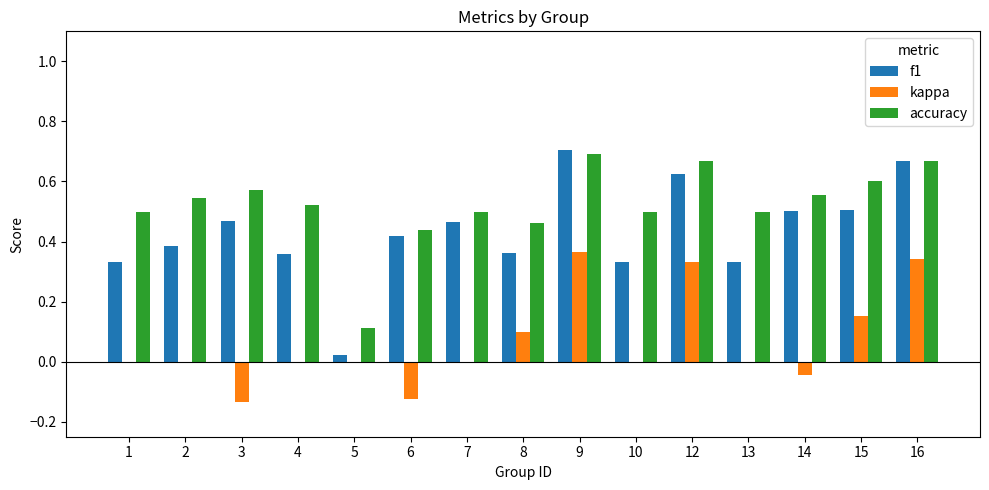

Are the bars grouped side by side (vs. stacked)?

Yes